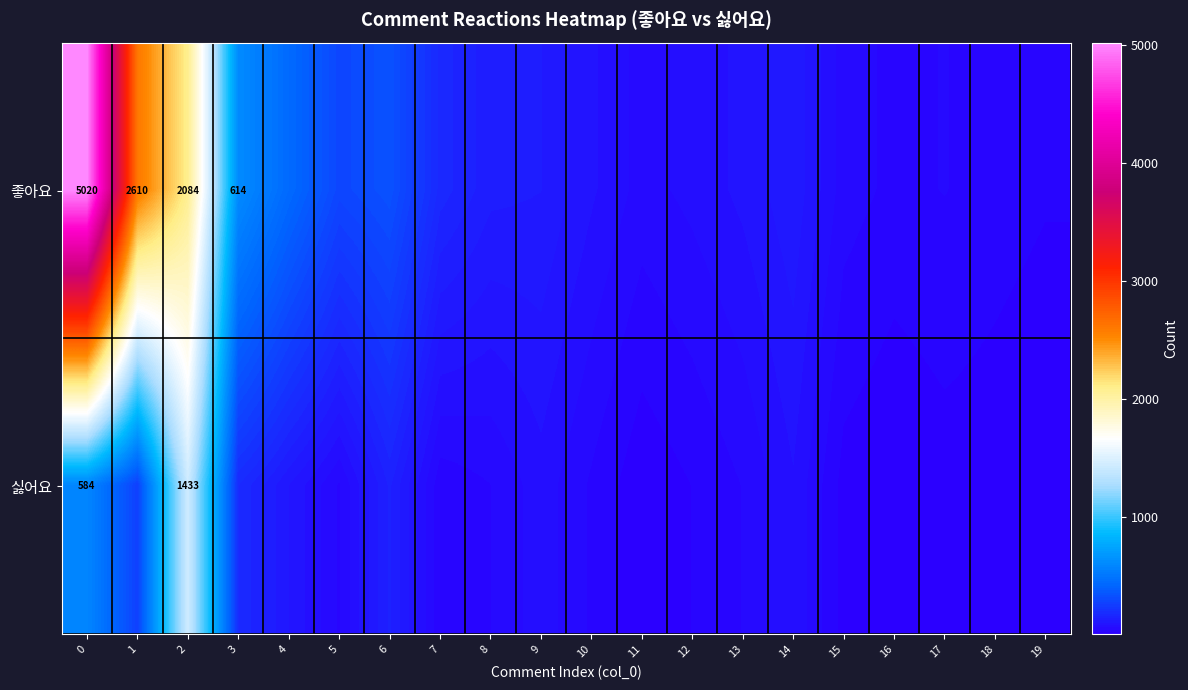

Which series has the widest spread of values?

row_0